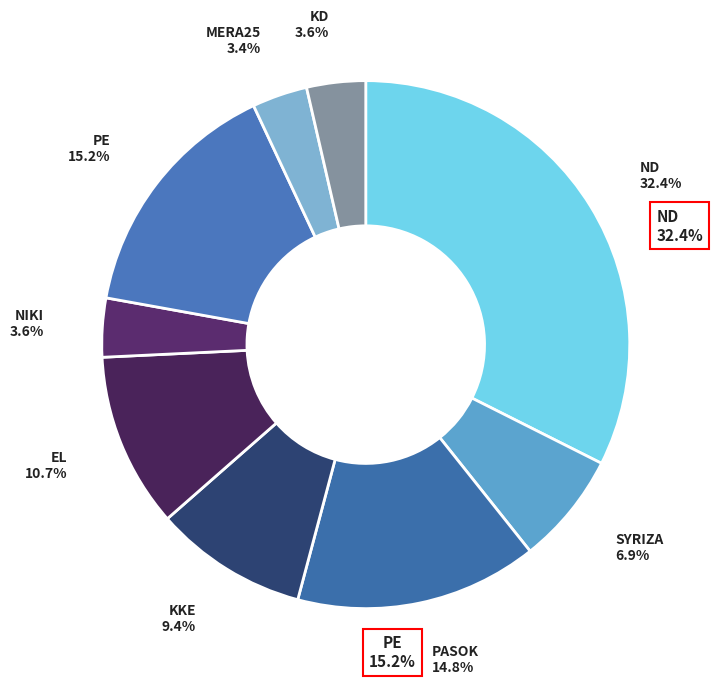

What is the smallest slice in the pie chart?

MERA25